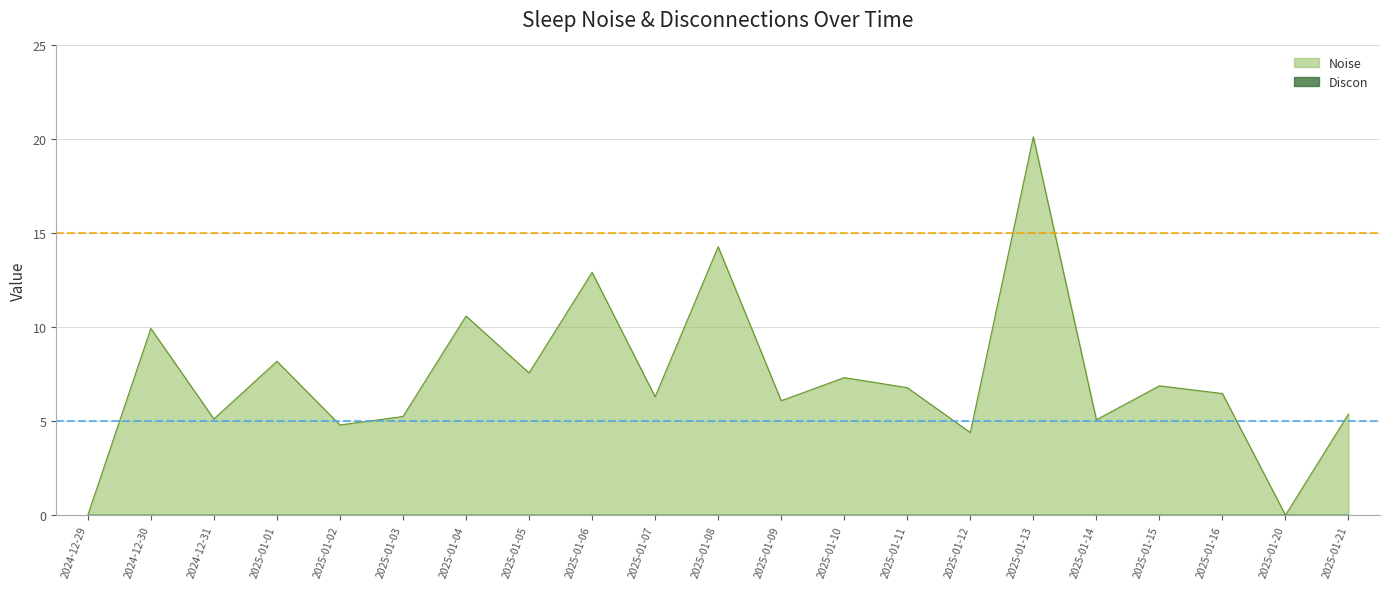

List the labels in order of value, smallest first.

2024-12-29, 2025-01-20, 2025-01-12, 2025-01-02, 2025-01-14, 2024-12-31, 2025-01-03, 2025-01-21, 2025-01-09, 2025-01-07, 2025-01-16, 2025-01-11, 2025-01-15, 2025-01-10, 2025-01-05, 2025-01-01, 2024-12-30, 2025-01-04, 2025-01-06, 2025-01-08, 2025-01-13